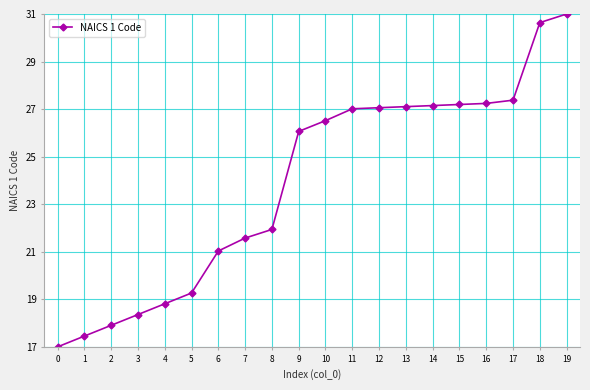

Is it true that the value at 19 is 31.0?

True